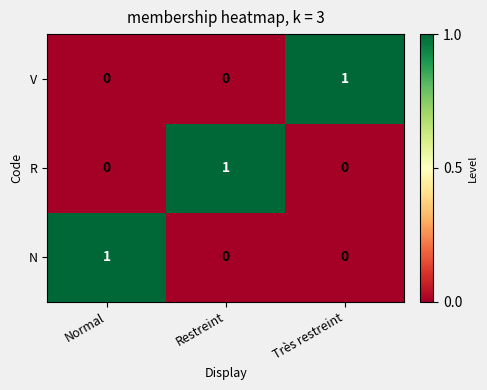

How many data points does each series have?

3